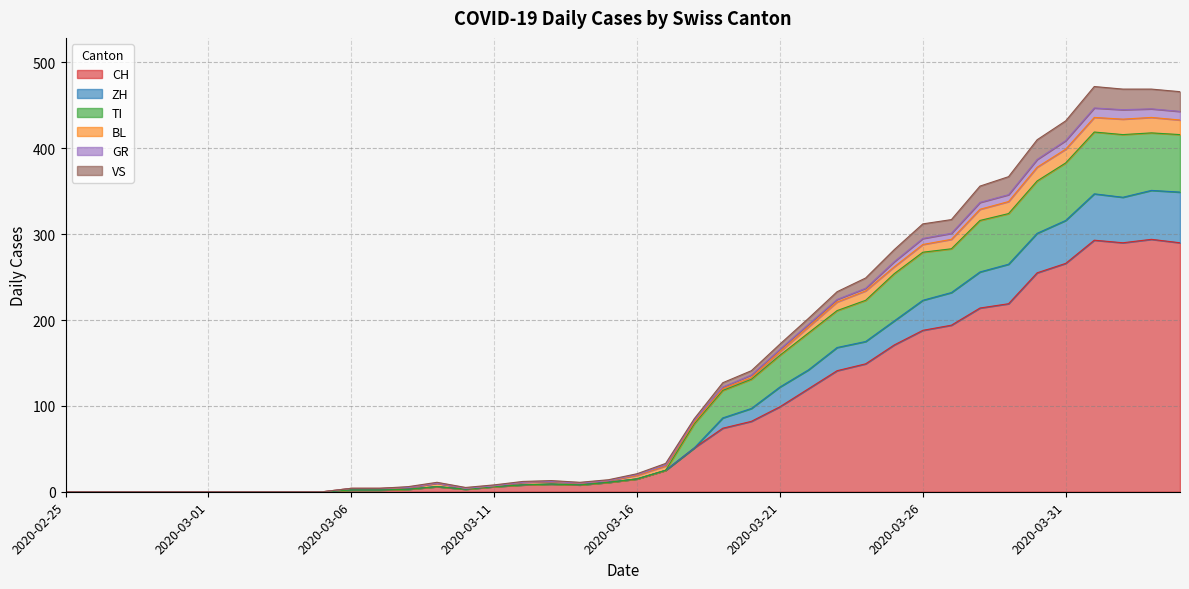

How many values in CH are above zero?

30